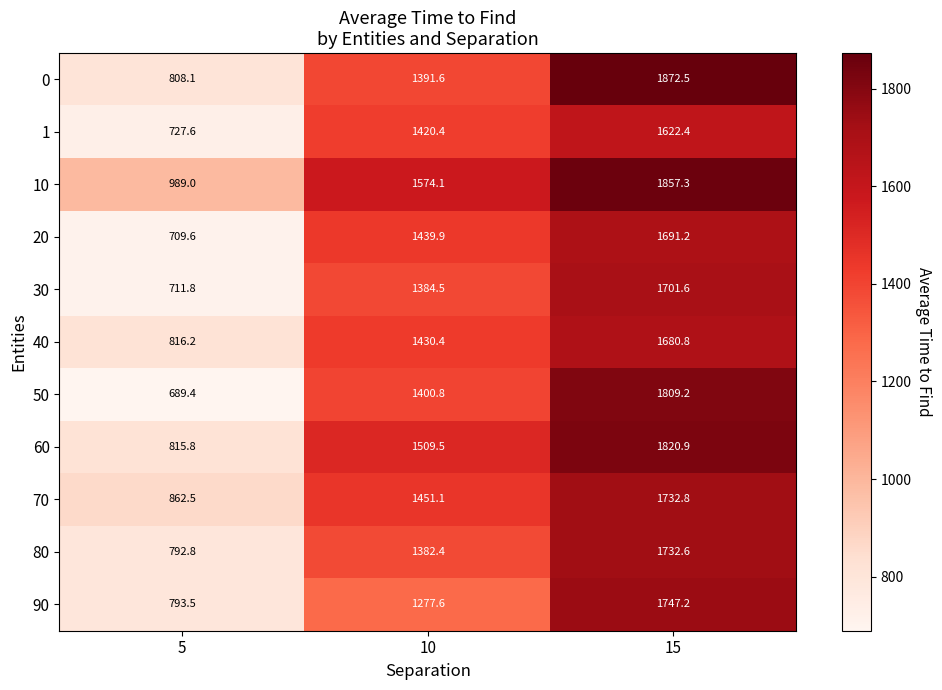

What is the smallest value displayed?

689.4